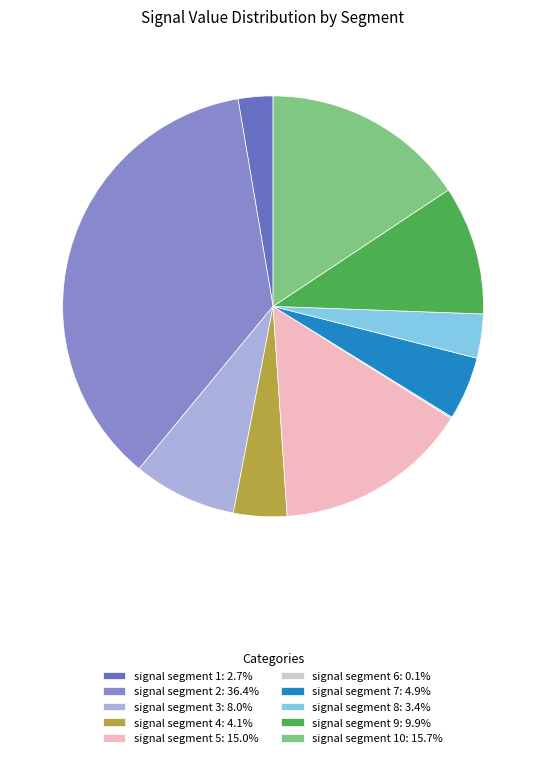

Is there any slice that represents more than half of the pie?

No